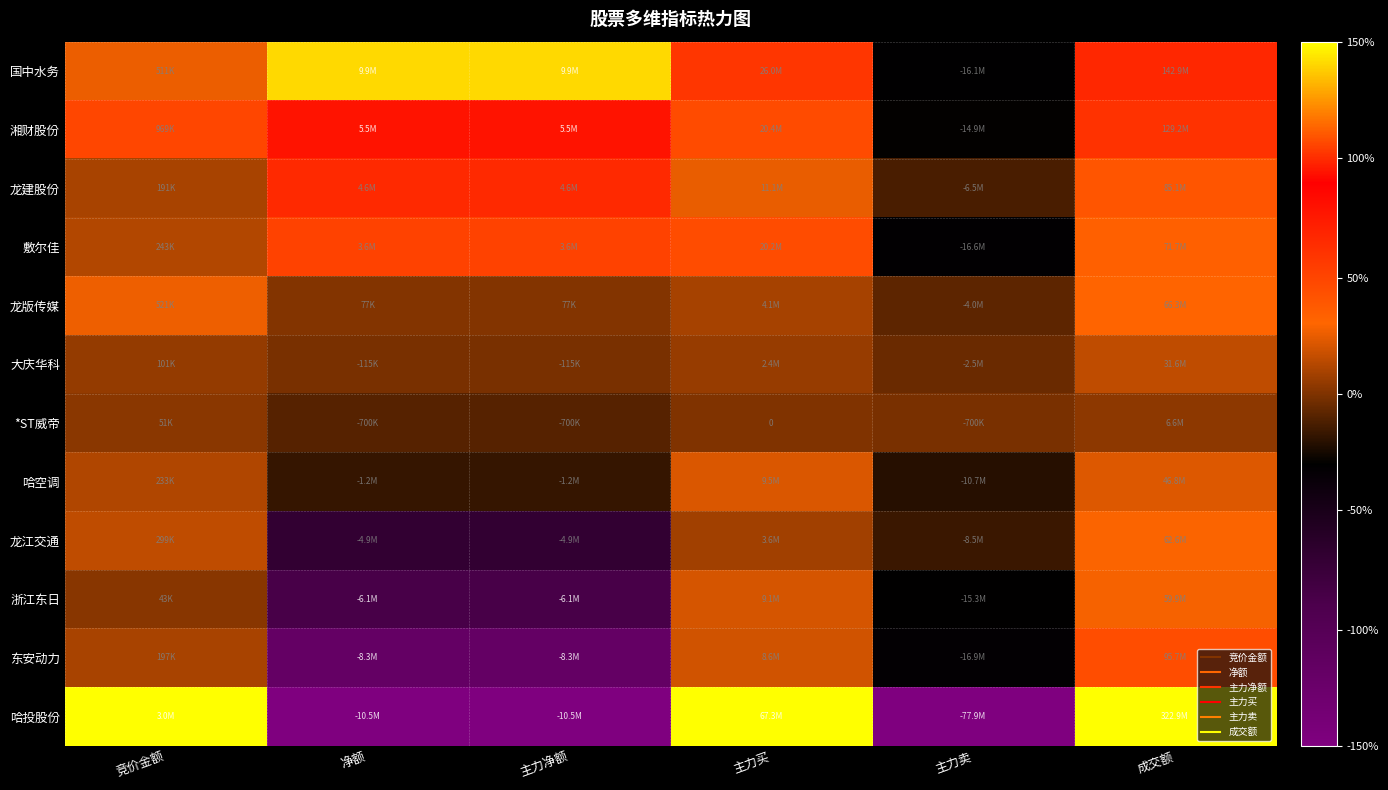

How many values in the 东安动力 series exceed 0?

3